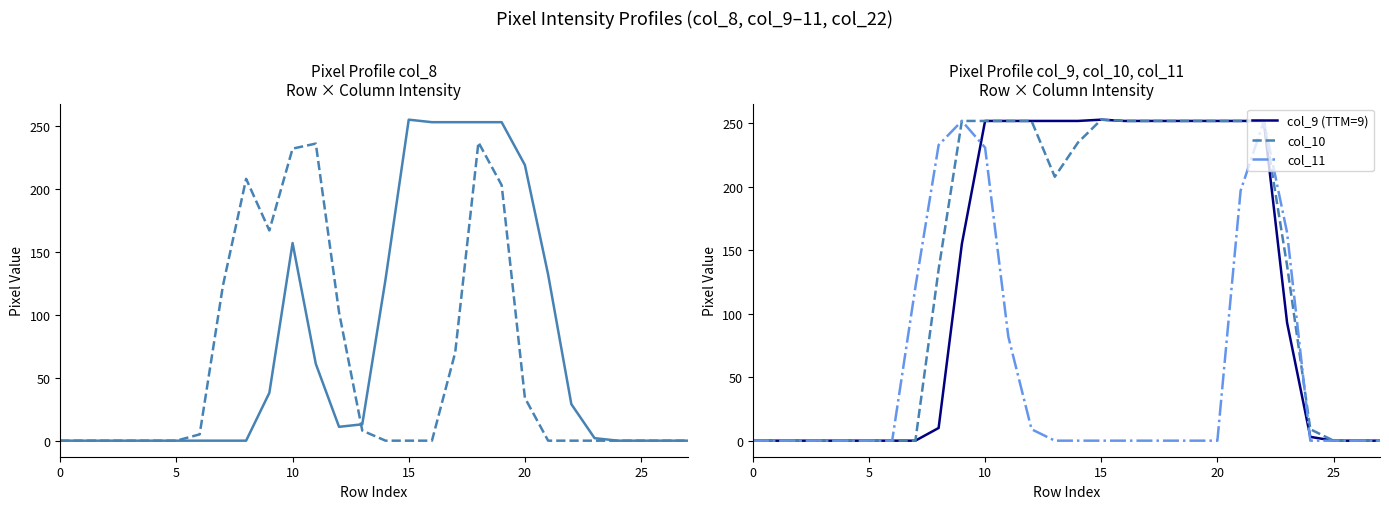

How many distinct data groups are displayed?

5